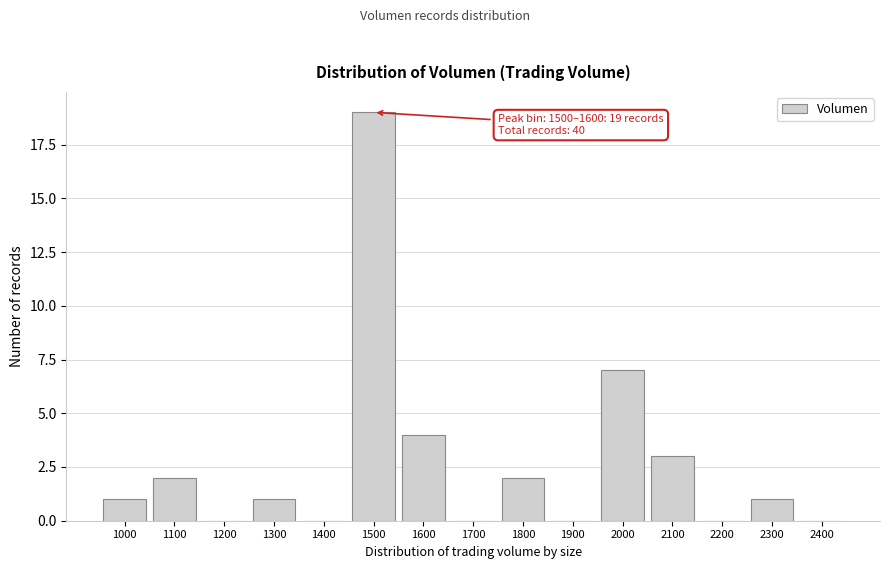

Reading right to left, what are all the values shown in this chart?

2400=0	2300=1	2200=0	2100=3	2000=7	1900=0	1800=2	1700=0	1600=4	1500=19	1400=0	1300=1	1200=0	1100=2	1000=1